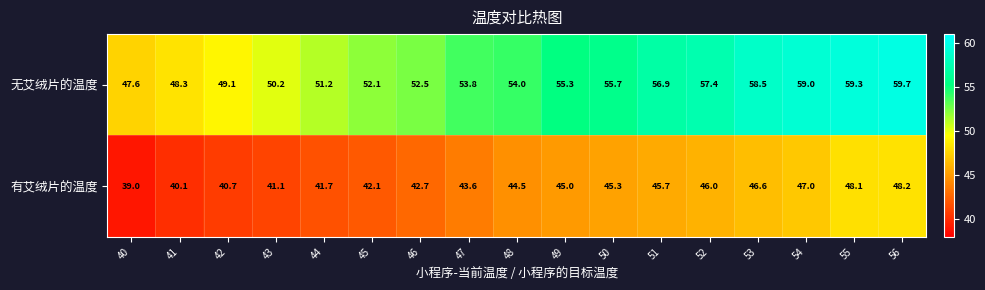

The 有艾绒片的温度 series shows 48.1 at 55. True or false?

True